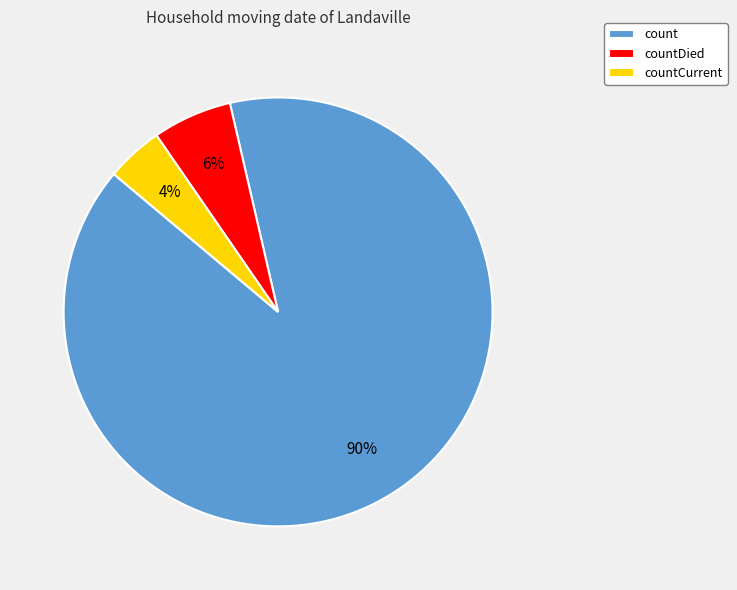

Rank the categories by value from lowest to highest.

countCurrent, countDied, count